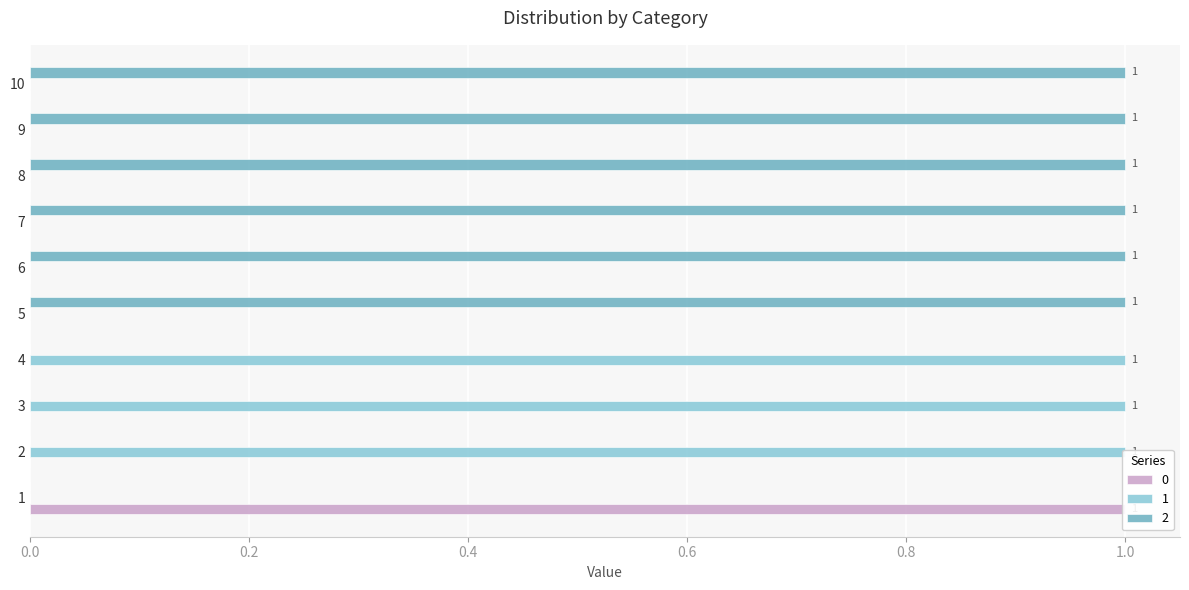

What is the difference between the maximum and minimum values in the 2 series?

1